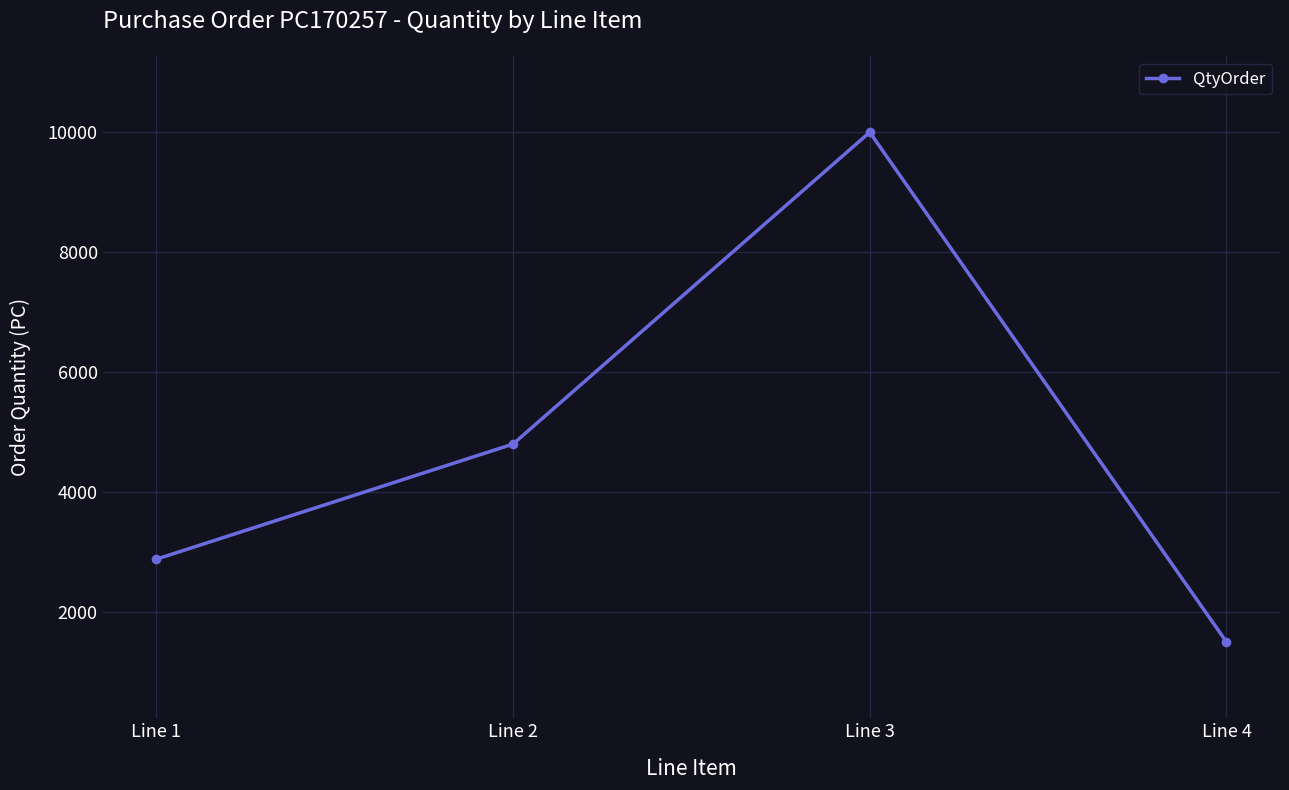

Which has a higher value, Line 1 or Line 3?

Line 3